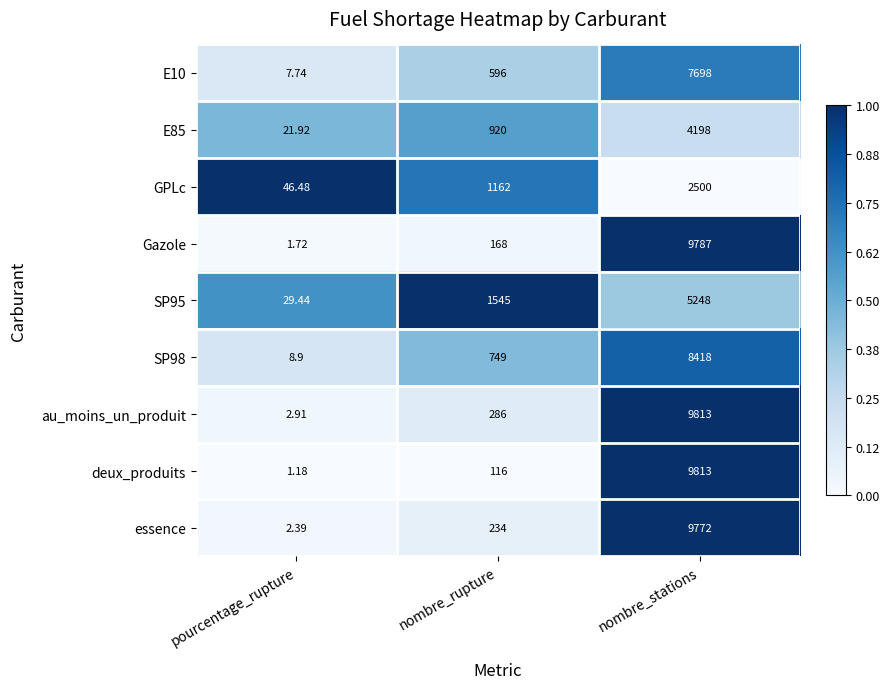

Which series has the largest total across all categories?

au_moins_un_produit